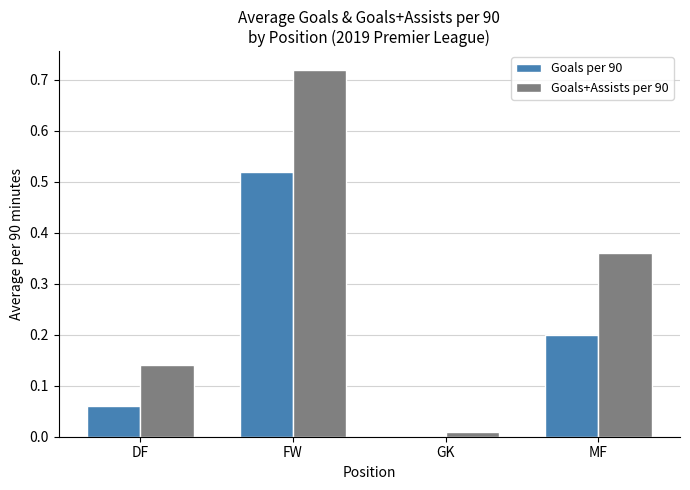

What is the sum of all Goals per 90 values?

0.8